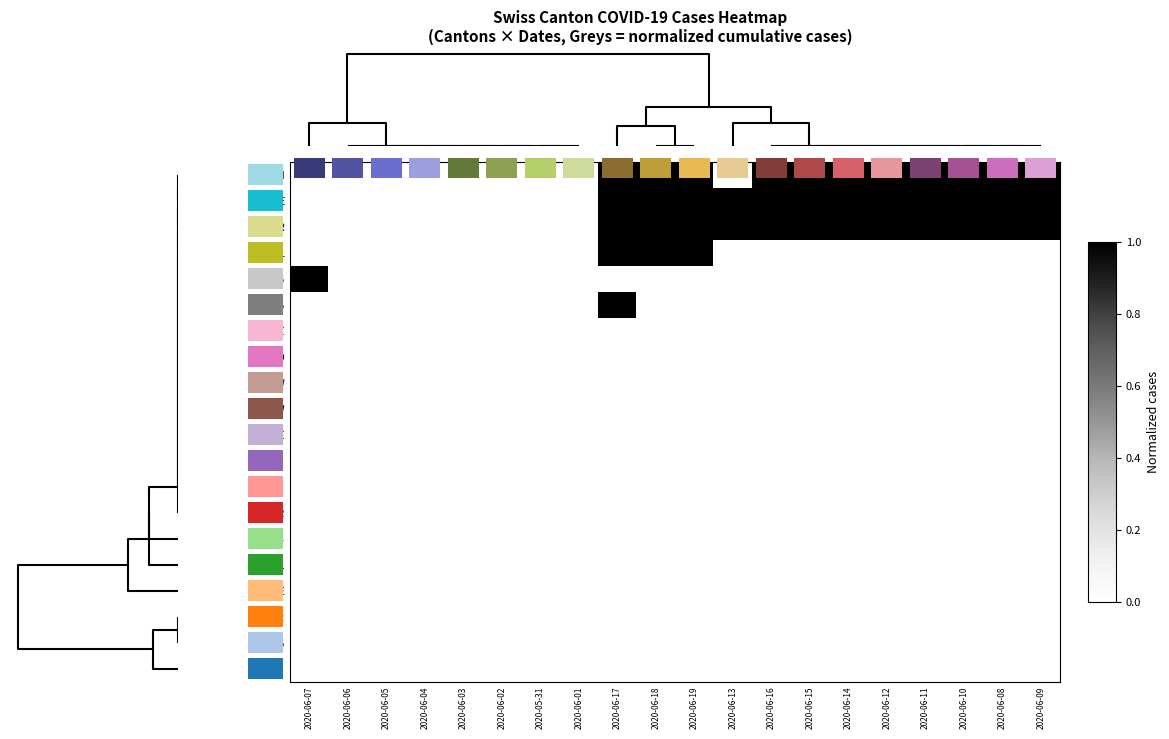

At how many categories does at least one series exceed 0?

13